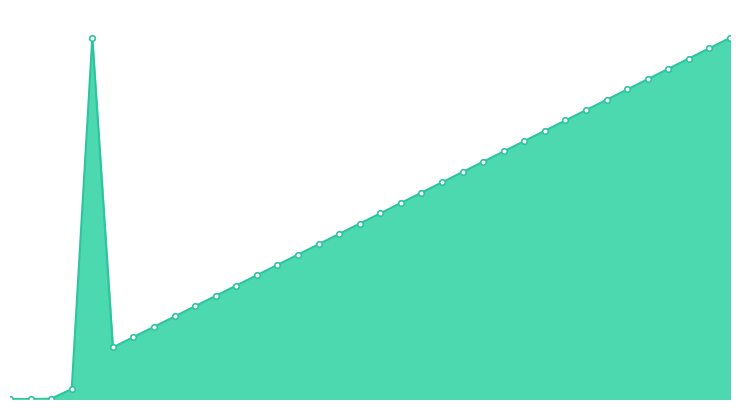

Reading left to right, transcribe all the data shown in this chart.

0=0.0	1=0.0	2=0.0	3=1.0	4=35.0	5=5.0	6=6.0	7=7.0	8=8.0	9=9.0	10=10.0	11=11.0	12=12.0	13=13.0	14=14.0	15=15.0	16=16.0	17=17.0	18=18.0	19=19.0	20=20.0	21=21.0	22=22.0	23=23.0	24=24.0	25=25.0	26=26.0	27=27.0	28=28.0	29=29.0	30=30.0	31=31.0	32=32.0	33=33.0	34=34.0	35=35.0